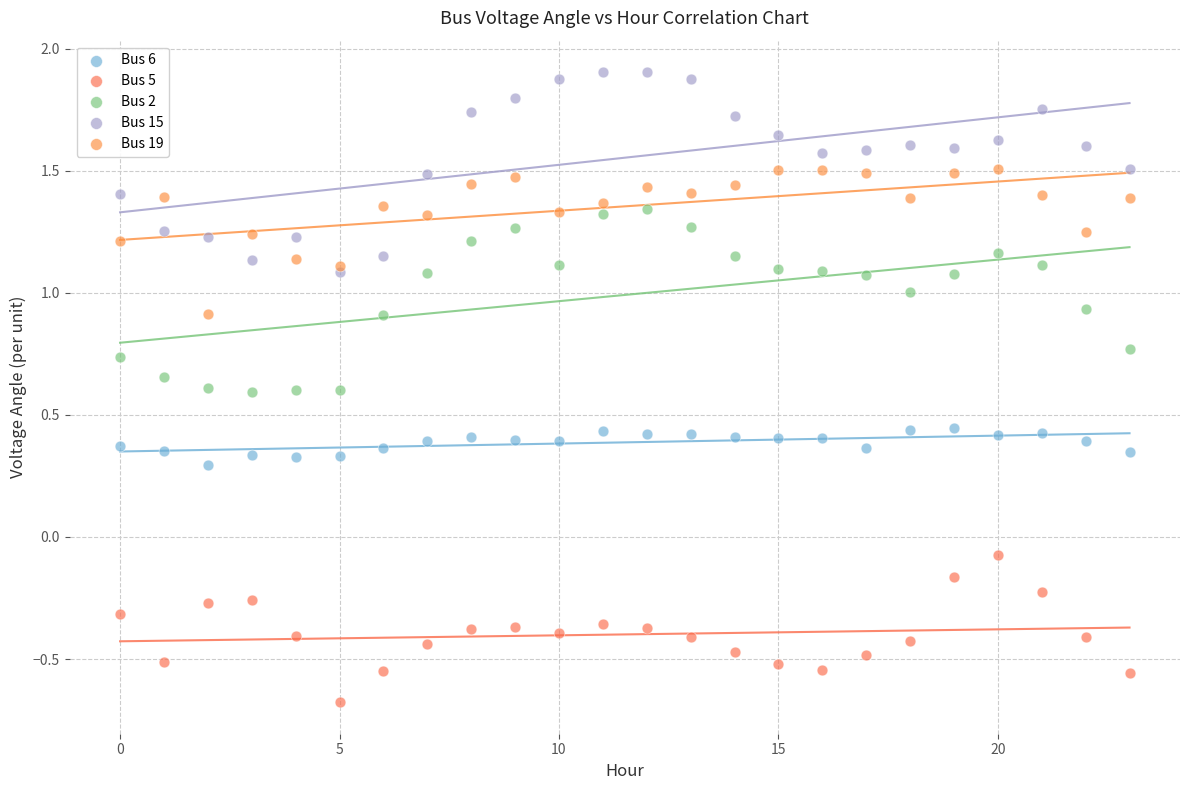

What are all the series names shown in the legend?

Bus 6, Bus 5, Bus 2, Bus 15, Bus 19